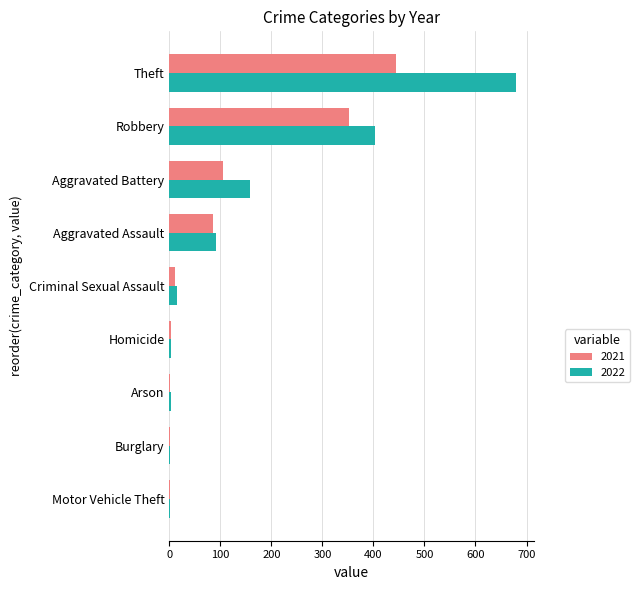

True or false: 2022 has a value of 680 at Theft.

True